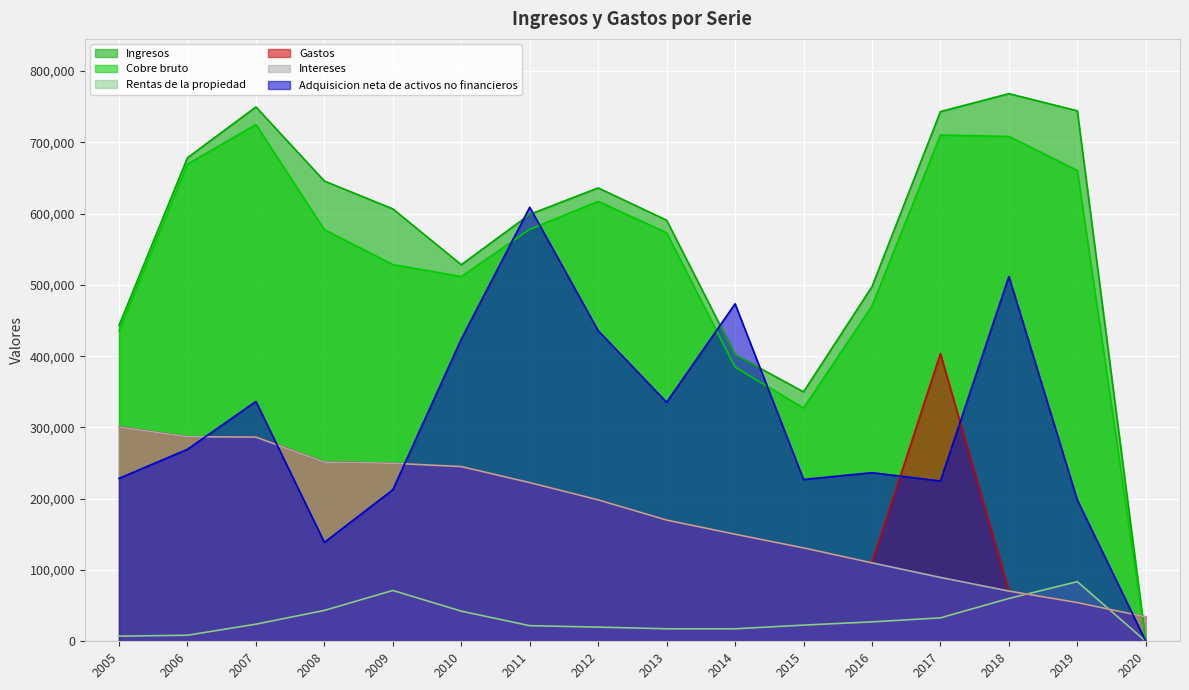

Rank the series by their maximum value, from highest to lowest.

Ingresos, Cobre bruto, Adquisicion neta de activos no financieros, Gastos, Intereses, Rentas de la propiedad